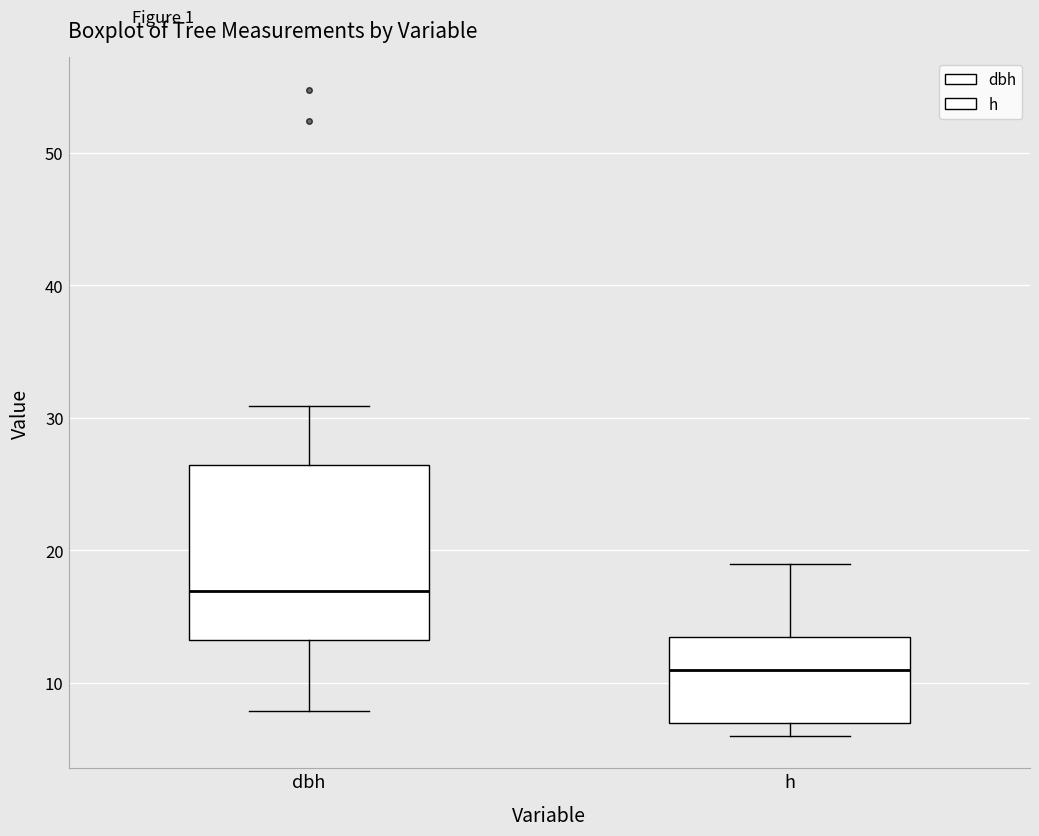

Reading left to right, transcribe this box plot: for each box, give where its median line is, the range the box spans, and where its two whiskers end, as read against the y-axis. The values are not printed on the chart, so give them approximately, as read against the axis.

dbh: median 17, box 13 to 26, whiskers 8 to 31
h: median 11, box 7 to 14, whiskers 6 to 19